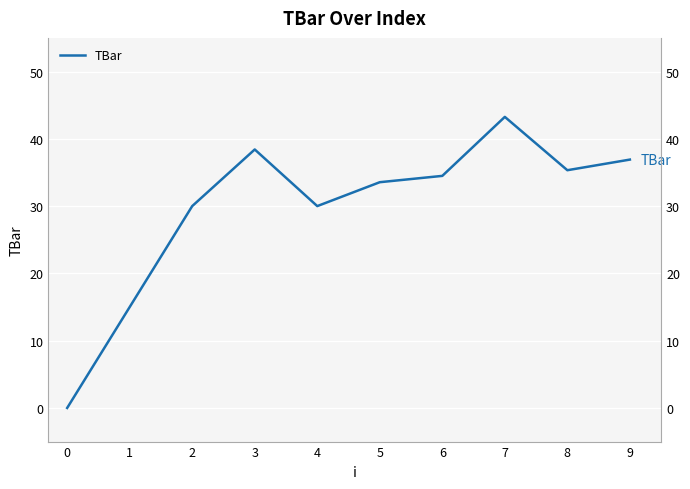

What is the value of the 7th point from the left?

34.5